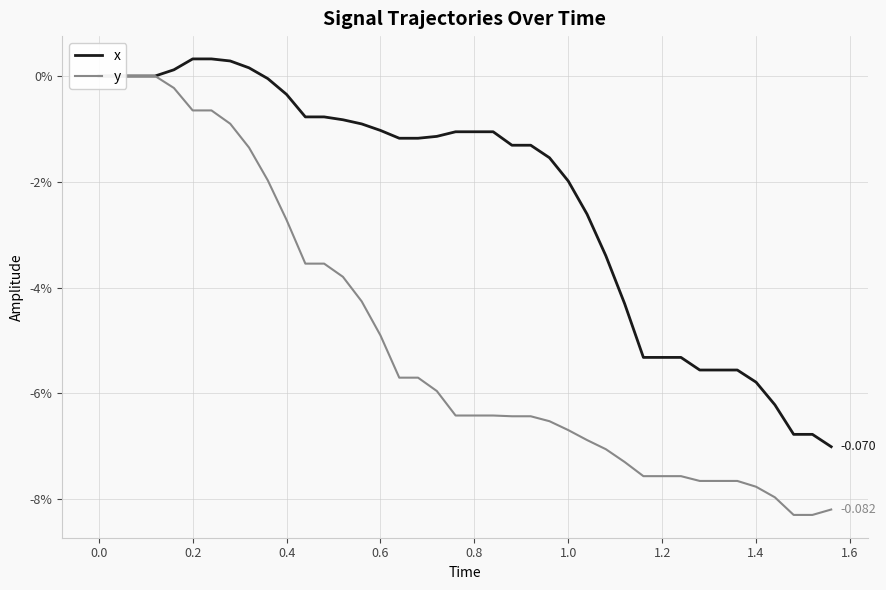

Is it true that y equals -0.1 at 33?

False